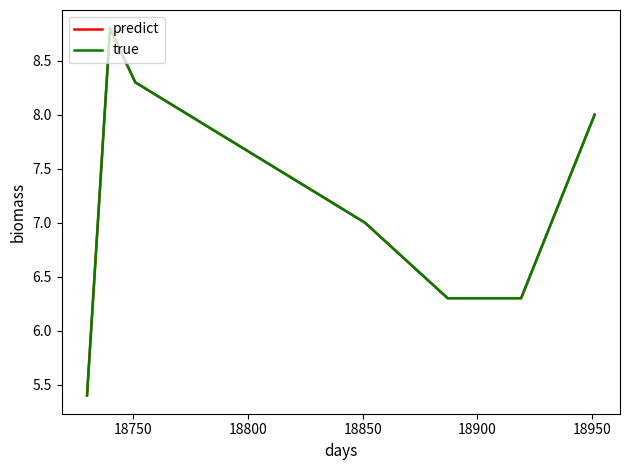

Does the chart display data point markers on the line(s)?

No